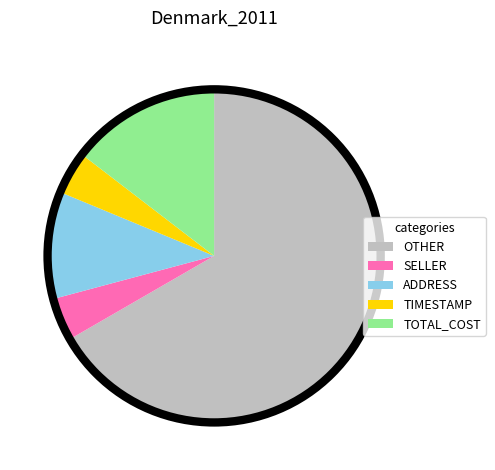

Does TIMESTAMP account for over 50% of the chart?

No